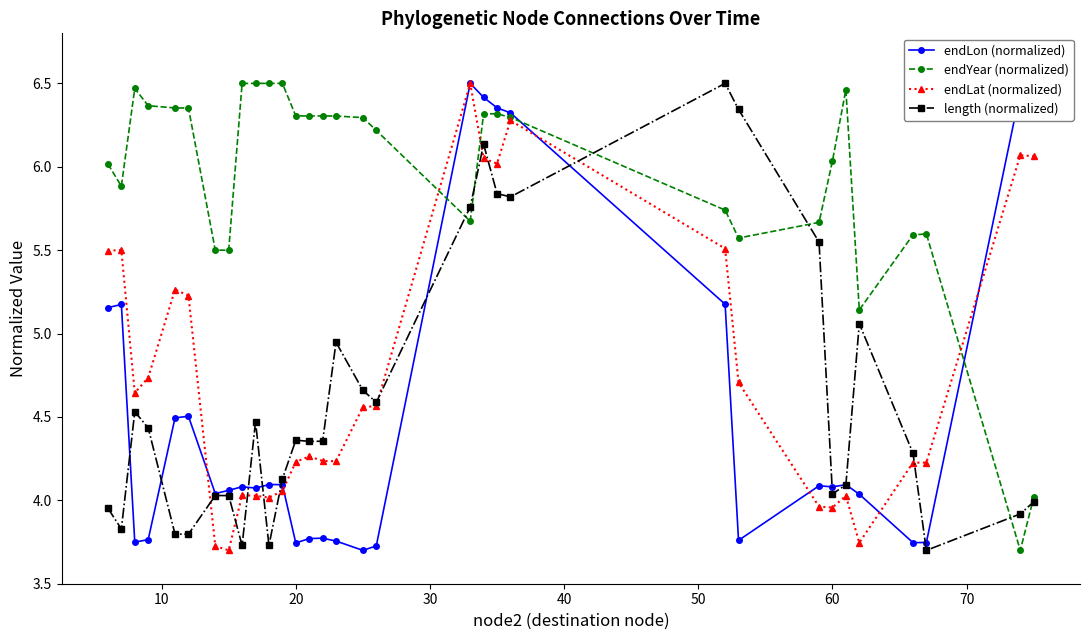

Which series has the largest total across all categories?

endYear (normalized)